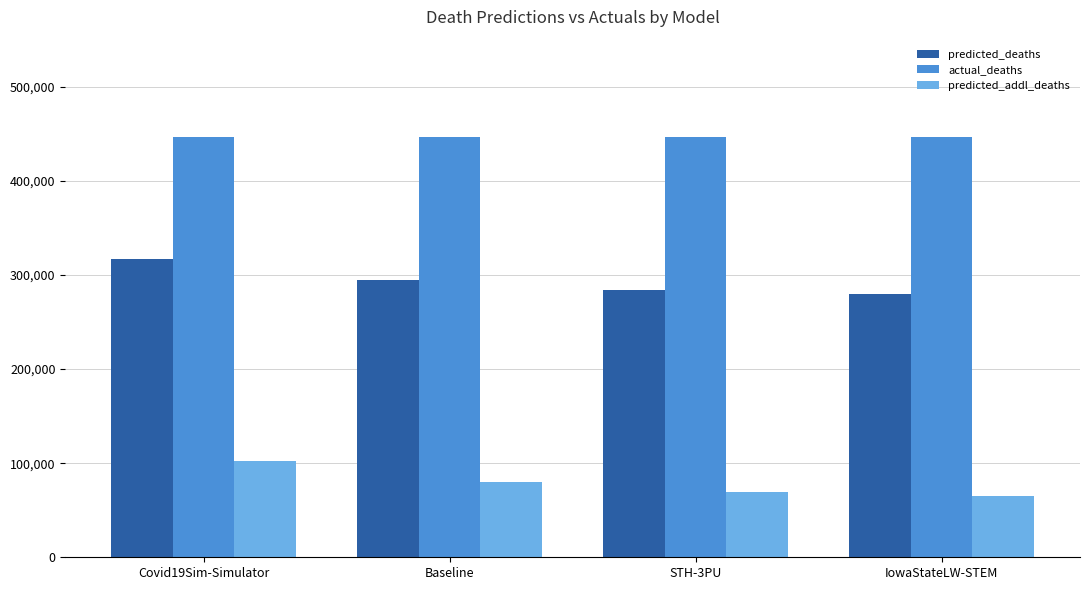

At which category is the sum across all series the highest?

Covid19Sim-Simulator